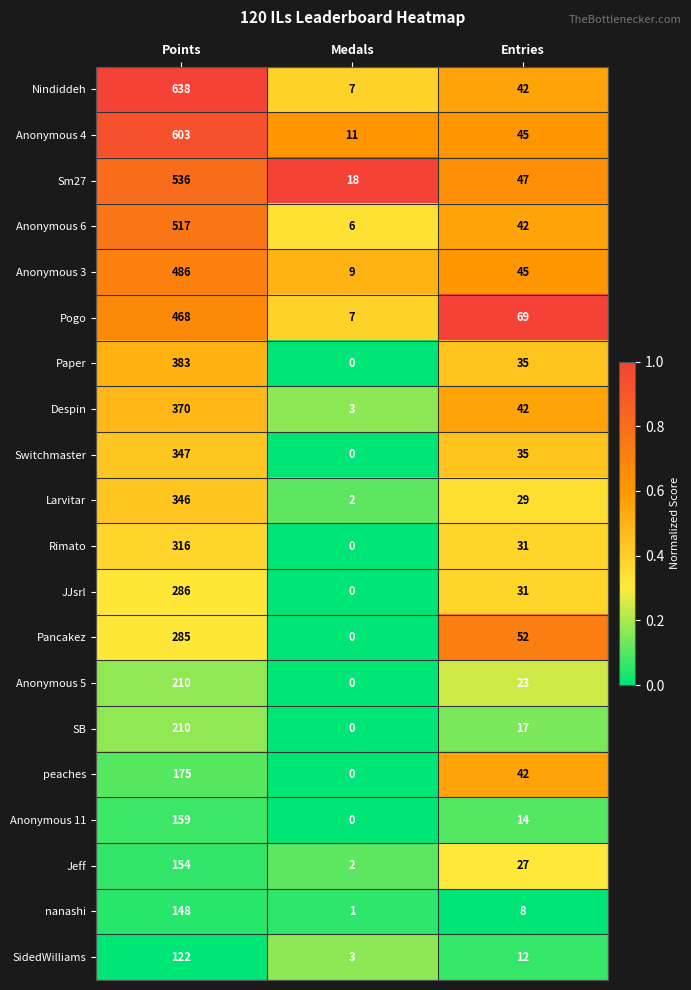

What is the difference between the maximum and minimum values in the Anonymous 11 series?

159